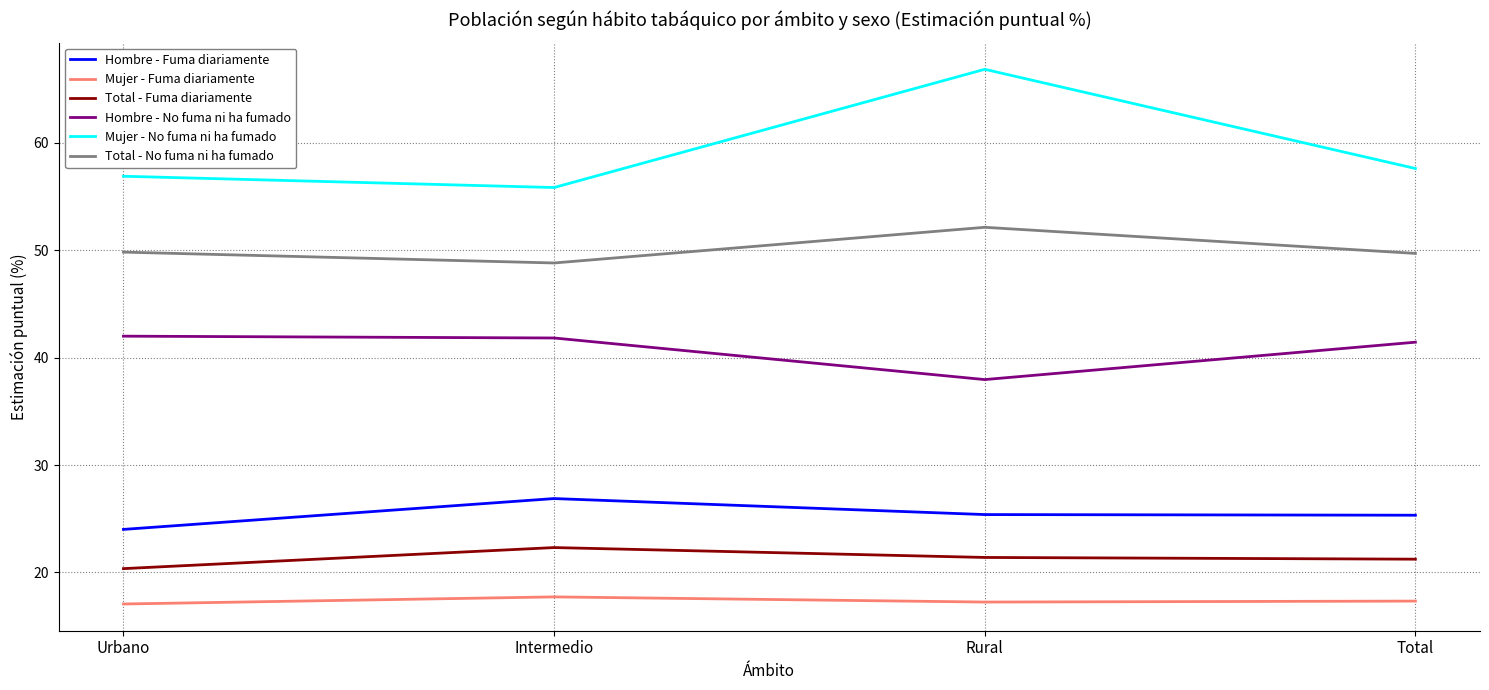

What is the difference between the maximum and minimum values in the Total - No fuma ni ha fumado series?

3.3